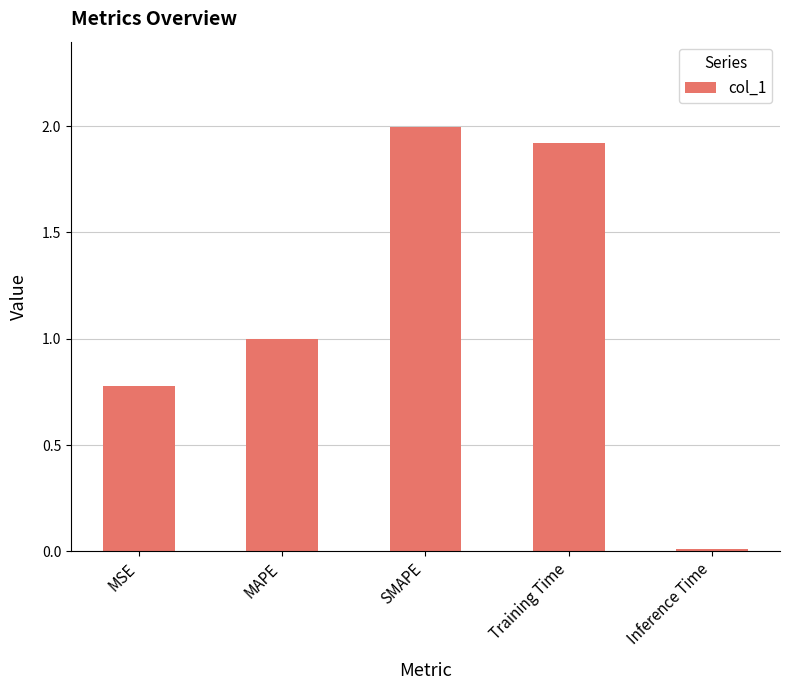

The value at SMAPE is 0.8. True or false?

False